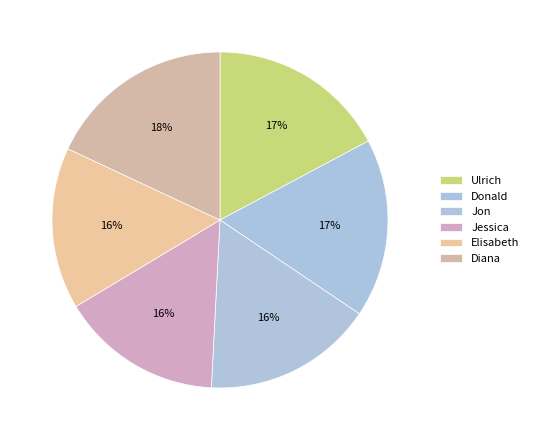

How many slices are in this pie chart?

6